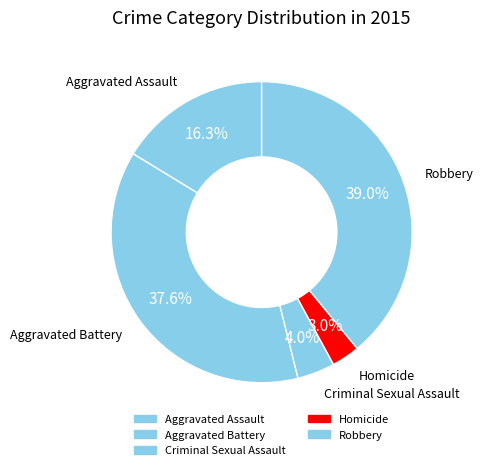

Is it true that Aggravated Battery is 28% of the pie?

False